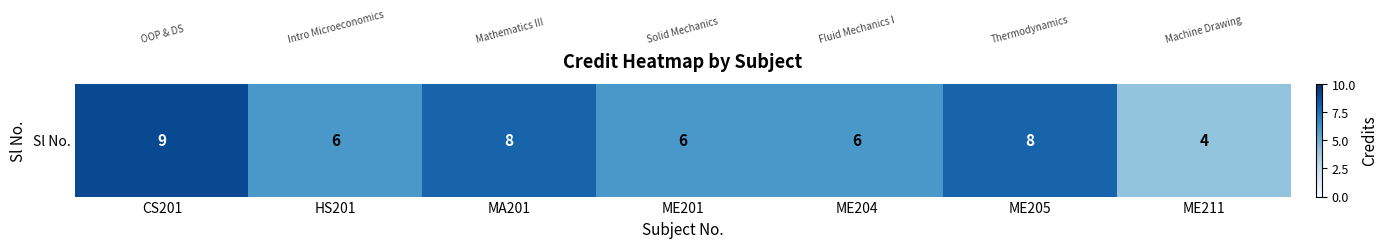

Rank the categories by value from highest to lowest.

CS201, MA201, ME205, HS201, ME201, ME204, ME211